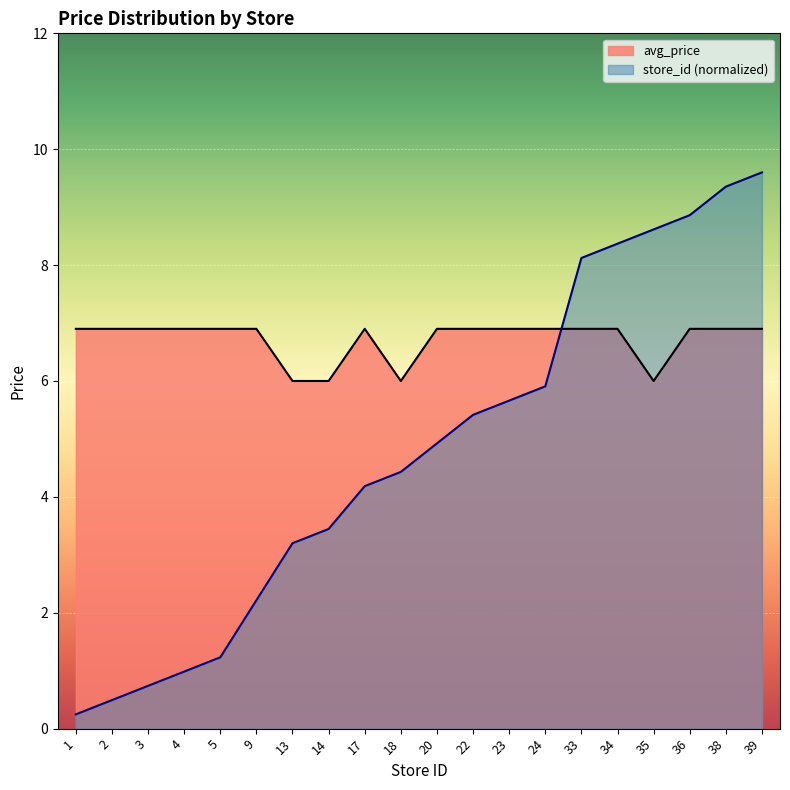

What is the difference between the highest and lowest values at 38?

2.5